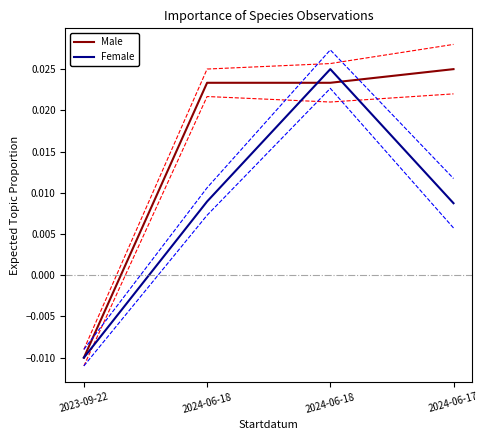

After their last crossing, which series has the higher values: Female or Male?

Male